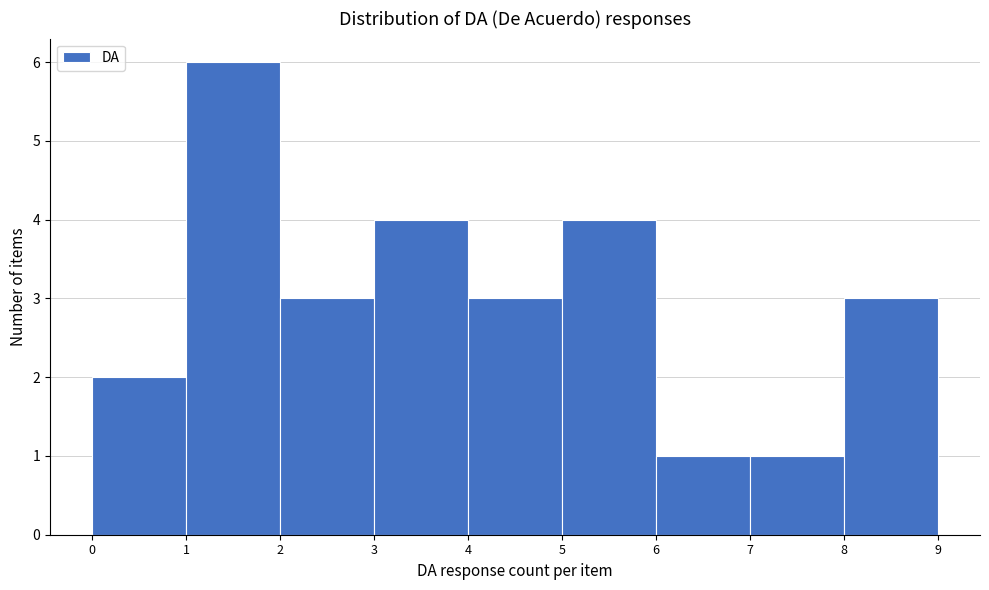

Reading left to right, list every bar in this chart as the range it spans on the x-axis followed by its height. The values are not printed on the chart, so give them approximately, as read against the axis.

0 to 1: 2
1 to 2: 6
2 to 3: 3
3 to 4: 4
4 to 5: 3
5 to 6: 4
6 to 7: 1
7 to 8: 1
8 to 9: 3